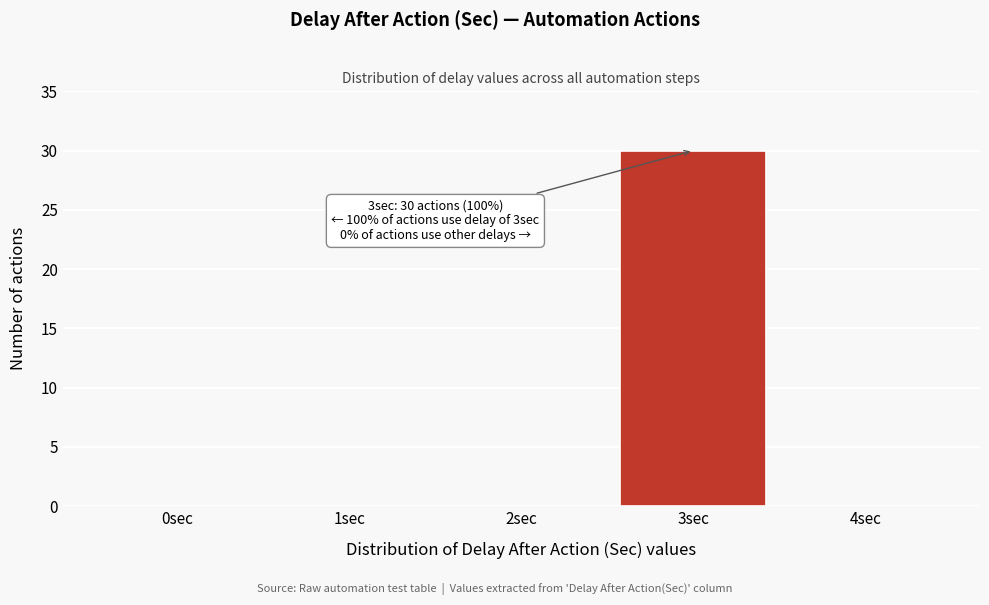

Reading right to left, extract all data points from this chart.

4sec=0	3sec=30	2sec=0	1sec=0	0sec=0